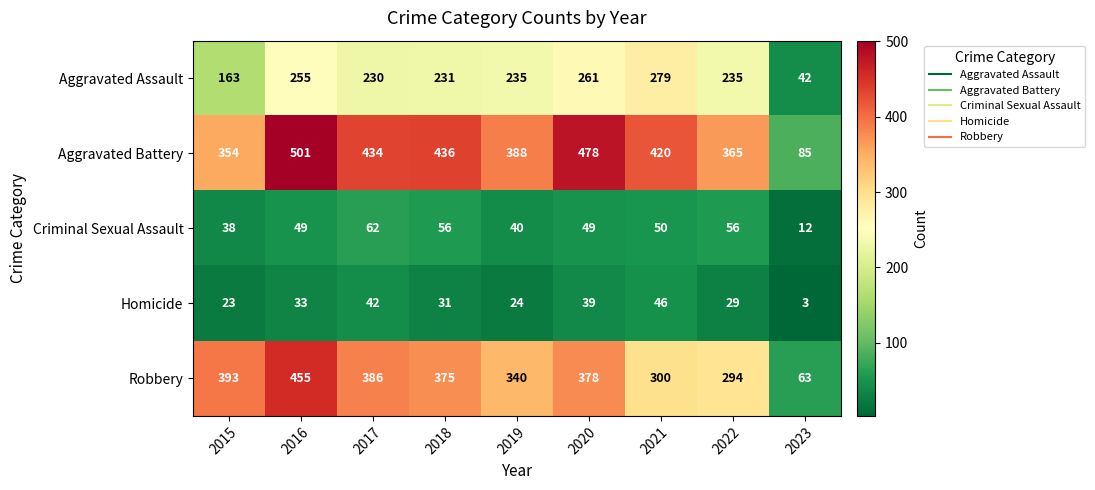

At which label does Homicide first exceed 31?

2016